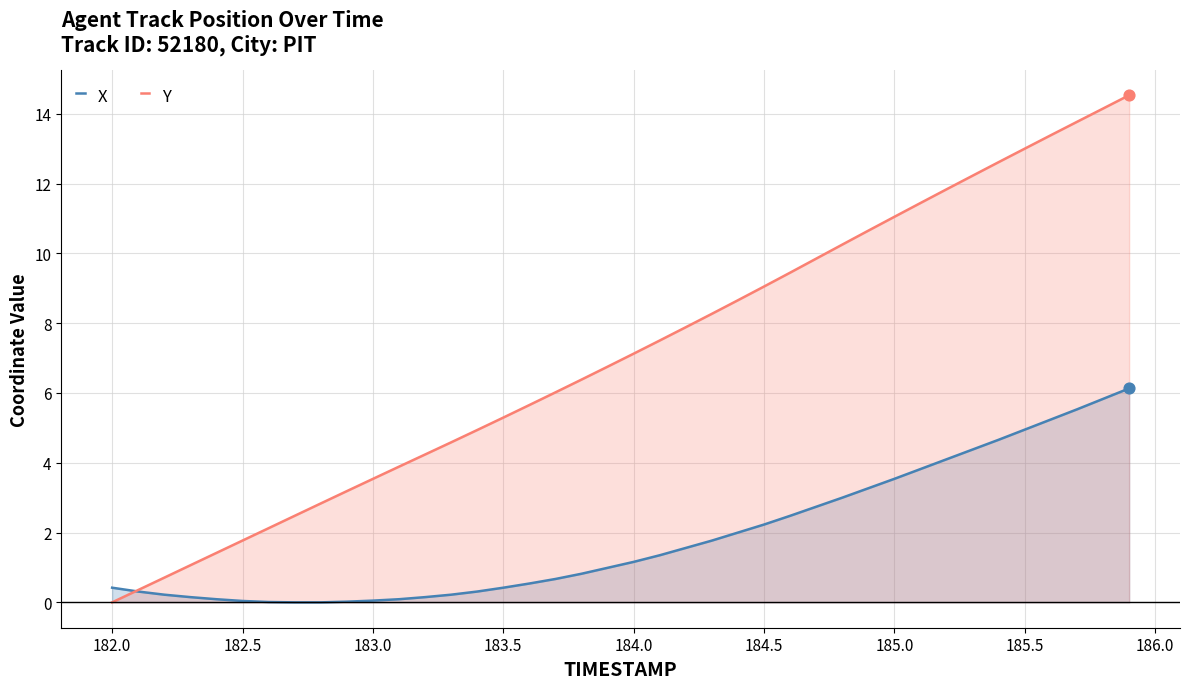

Which series has the largest range (max minus min)?

Y